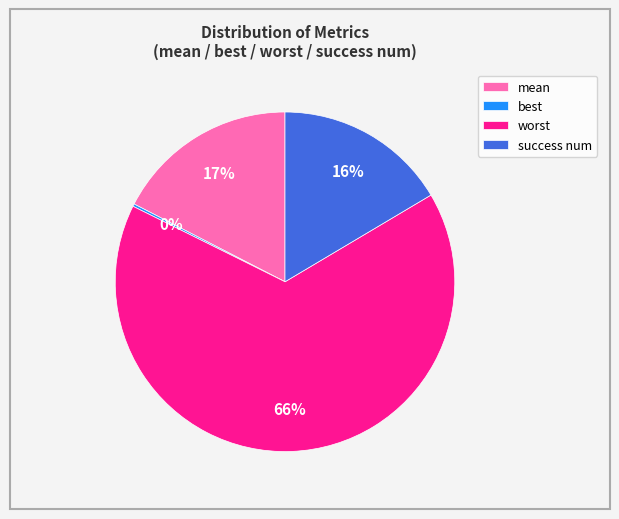

To the nearest percent, what is the average slice percentage?

25%